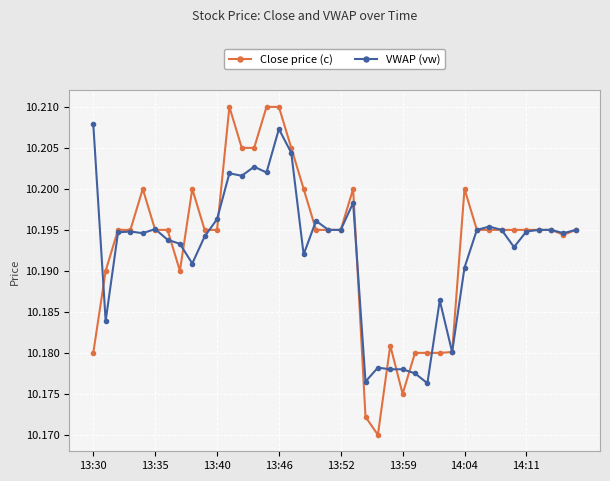

At how many categories does at least one series exceed 10?

40